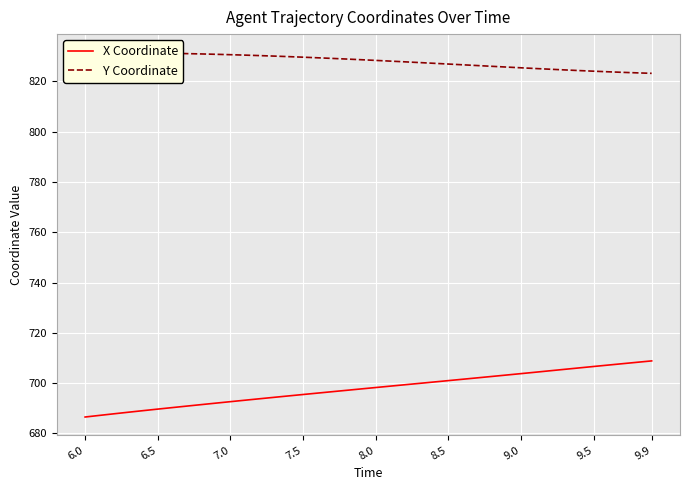

Count the number of data series in this chart.

2